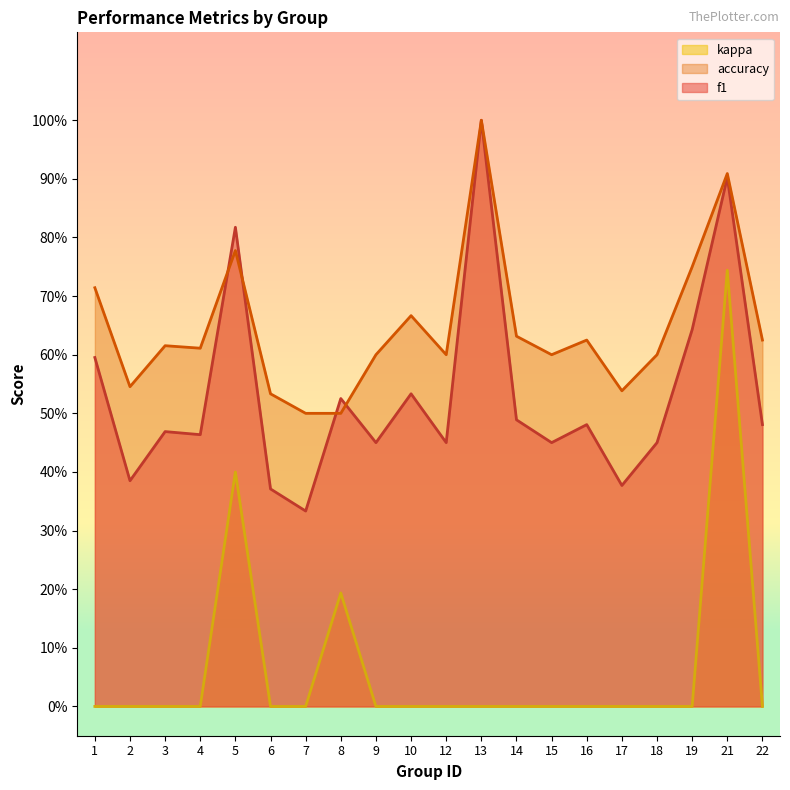

True or false: f1 and kappa intersect in this chart.

False